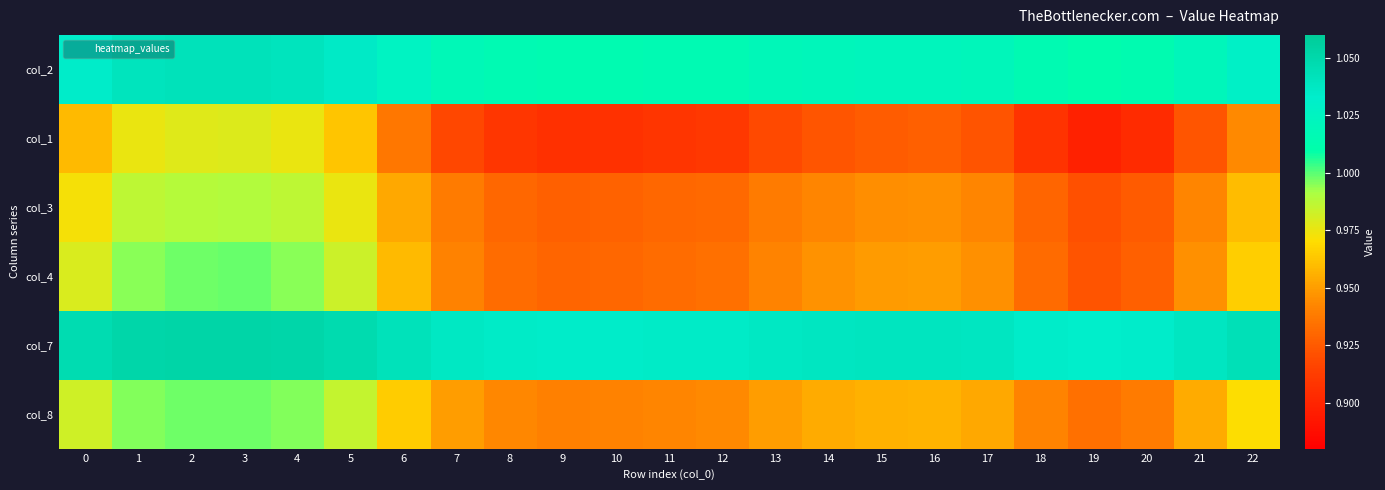

Which series changed the most between 10 and 16?

col_1